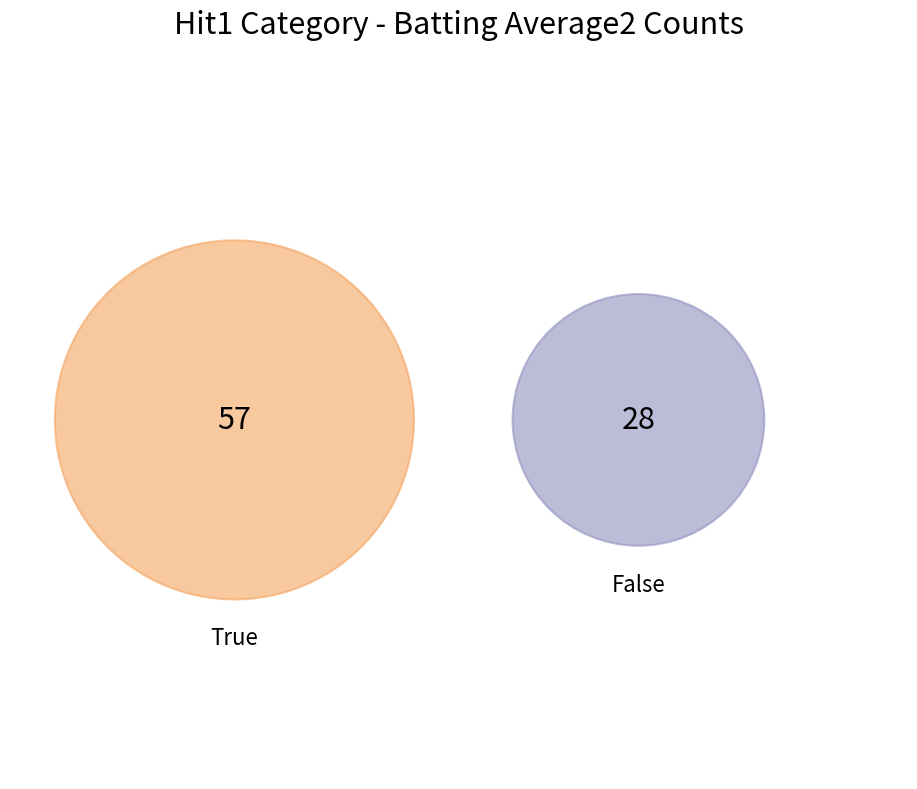

Which category has the smallest portion of the pie?

False